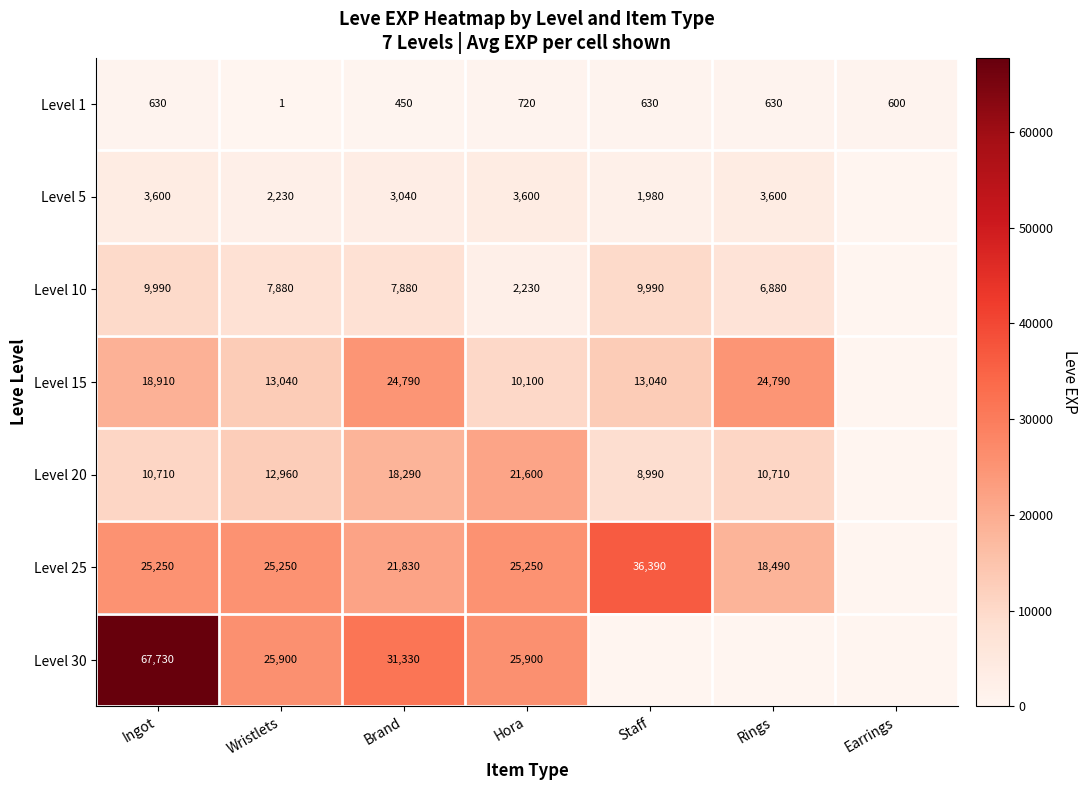

Which label corresponds to the smallest value in the chart?

Earrings